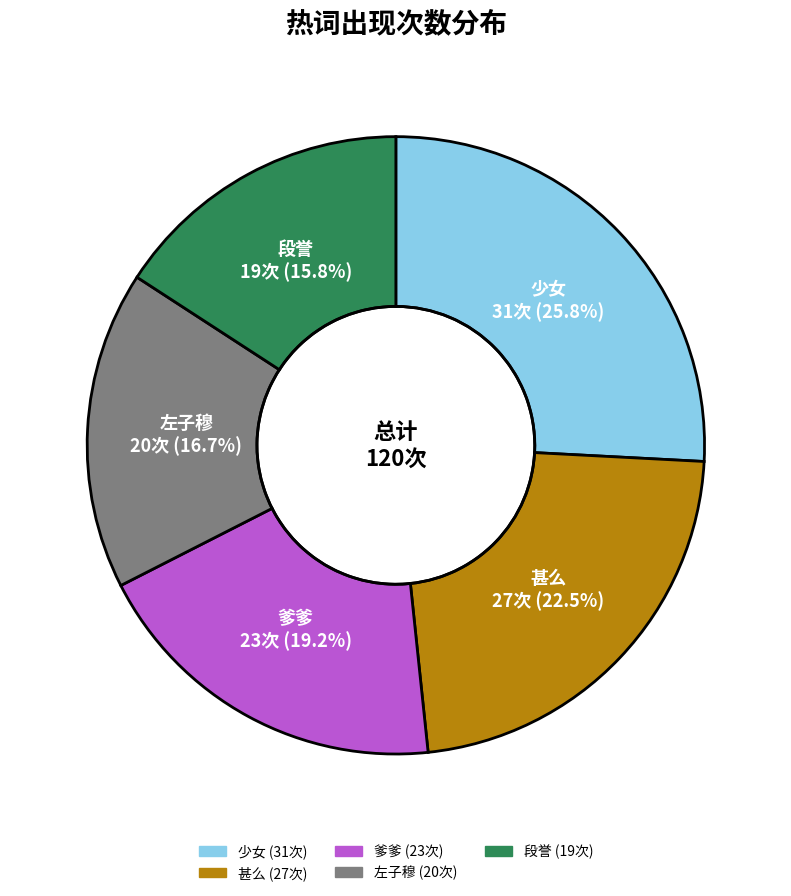

Do 爹爹 and 甚么 together represent more than half of the pie?

No